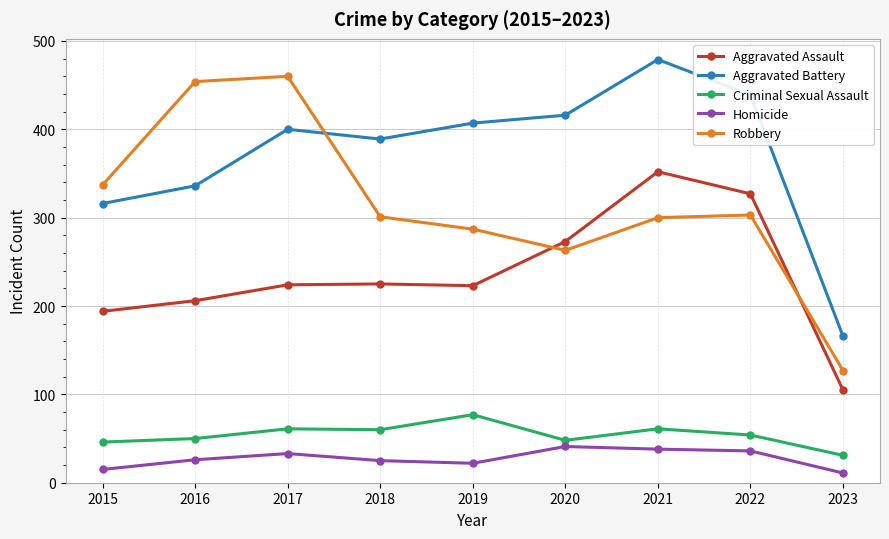

Which label corresponds to the largest value in the chart?

2021